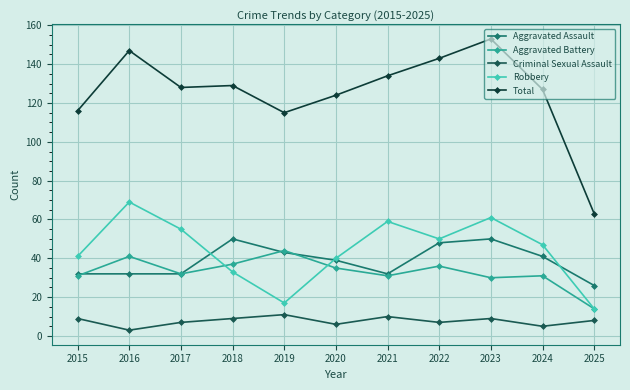

True or false: Aggravated Assault and Criminal Sexual Assault cross at least once.

False